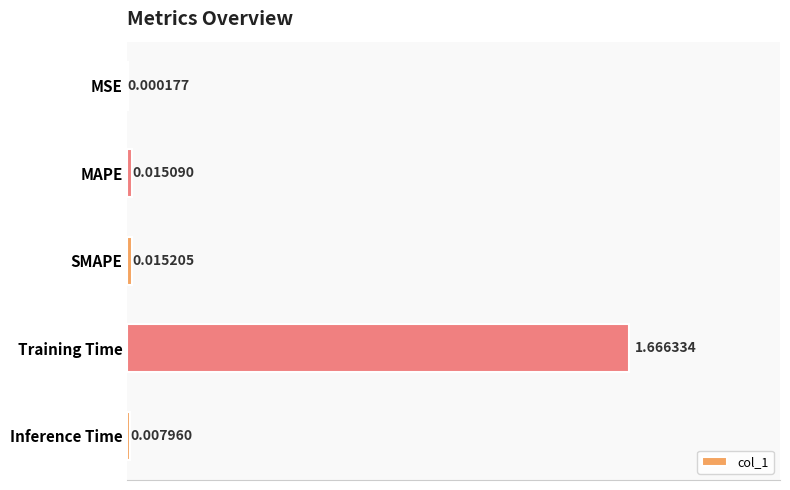

Are the bars grouped side by side (vs. stacked)?

No